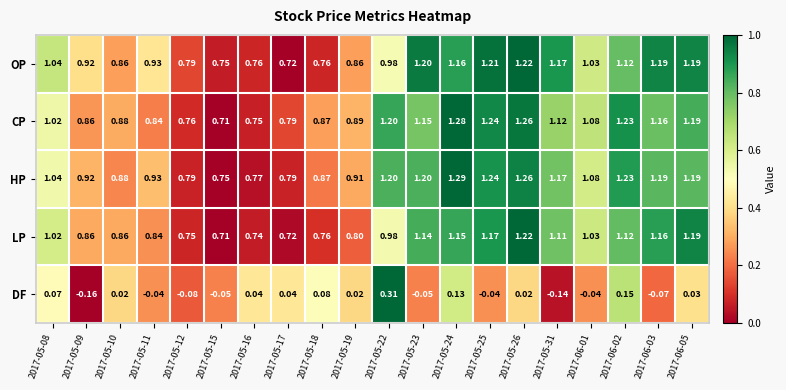

At how many categories does at least one series exceed 0?

20